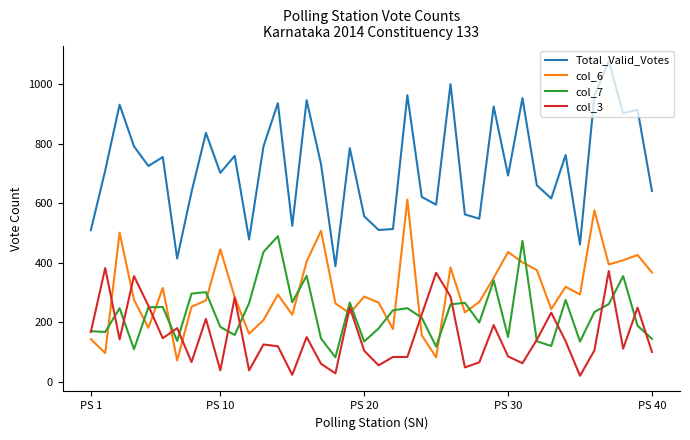

True or false: col_3 and Total_Valid_Votes intersect in this chart.

False